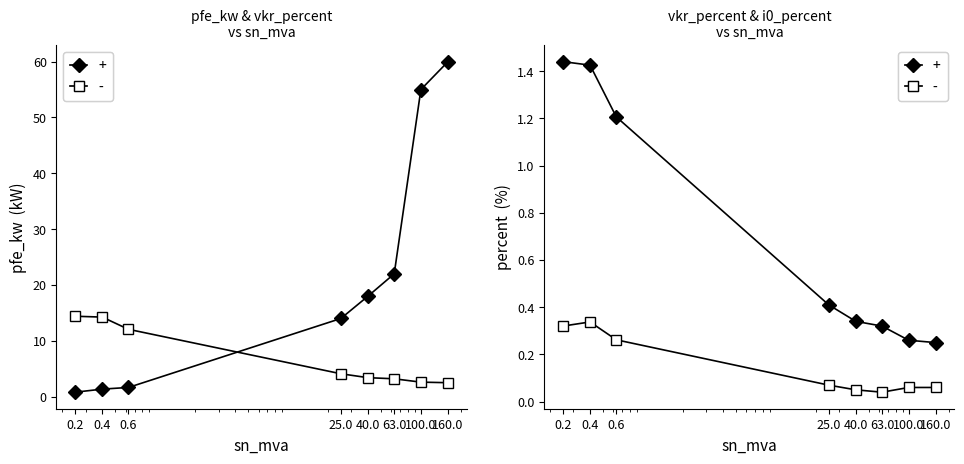

Which has a higher value, 100.0 or 63.0?

100.0